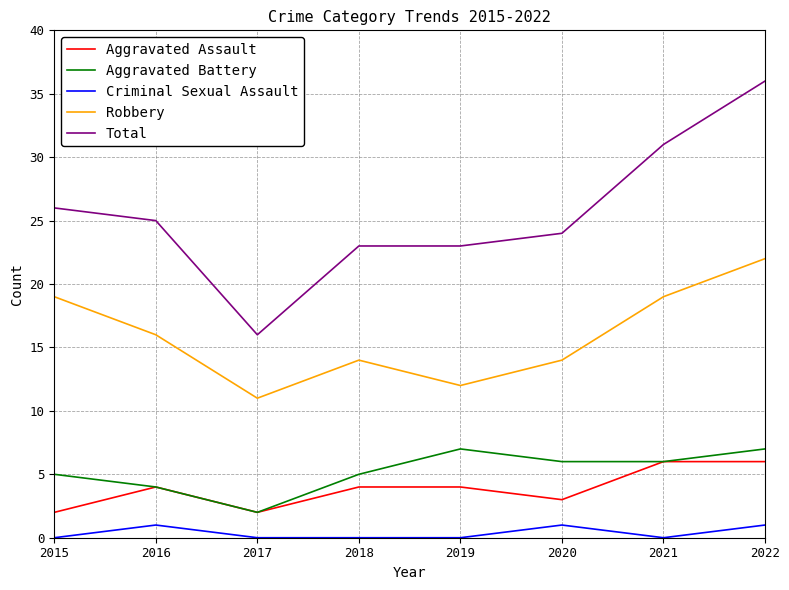

How many distinct data groups are displayed?

5